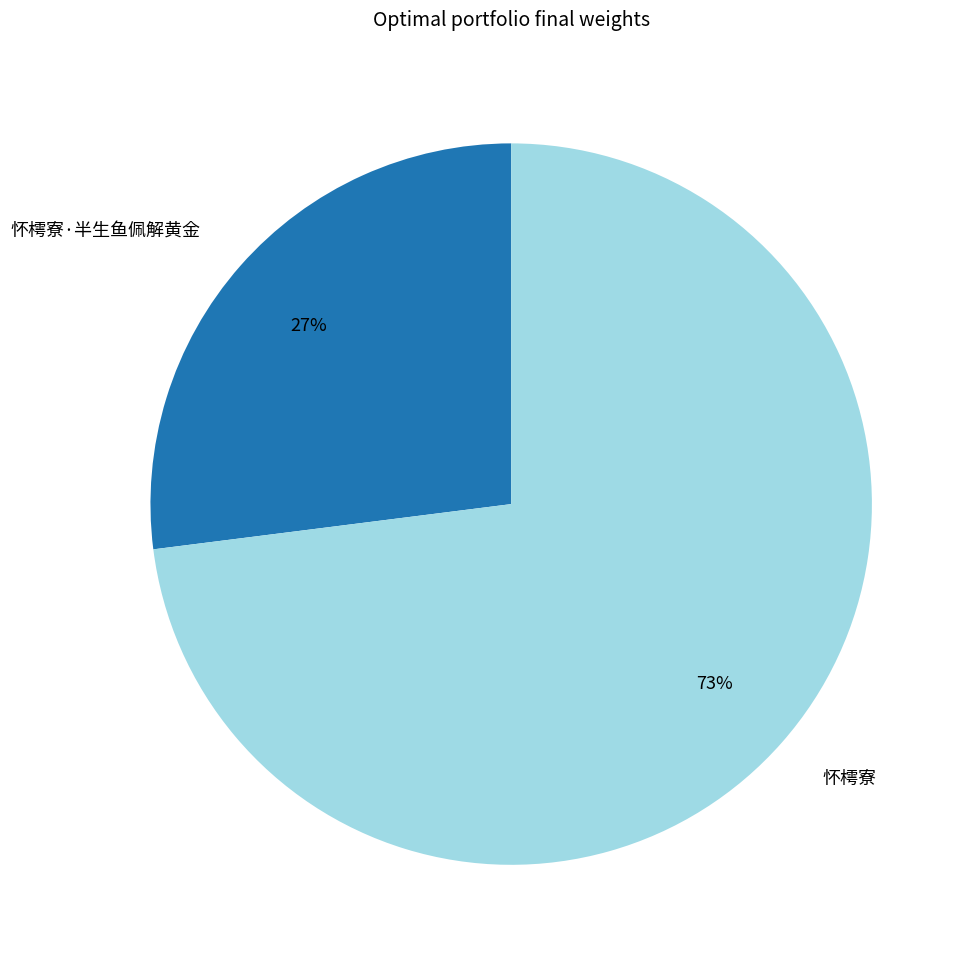

True or false: 怀樗寮·半生鱼佩解黄金 accounts for 37% of the total.

False